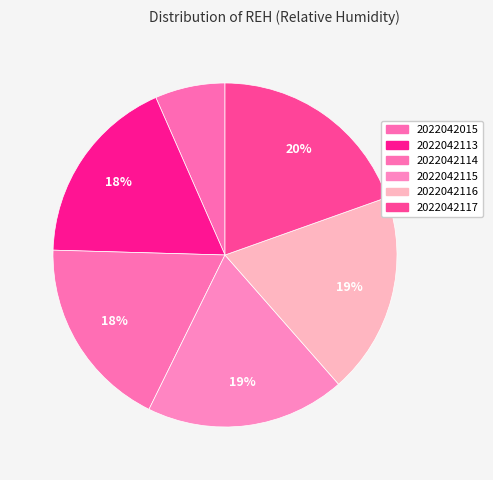

What percentage is the 2022042117 slice, to the nearest percent?

20%